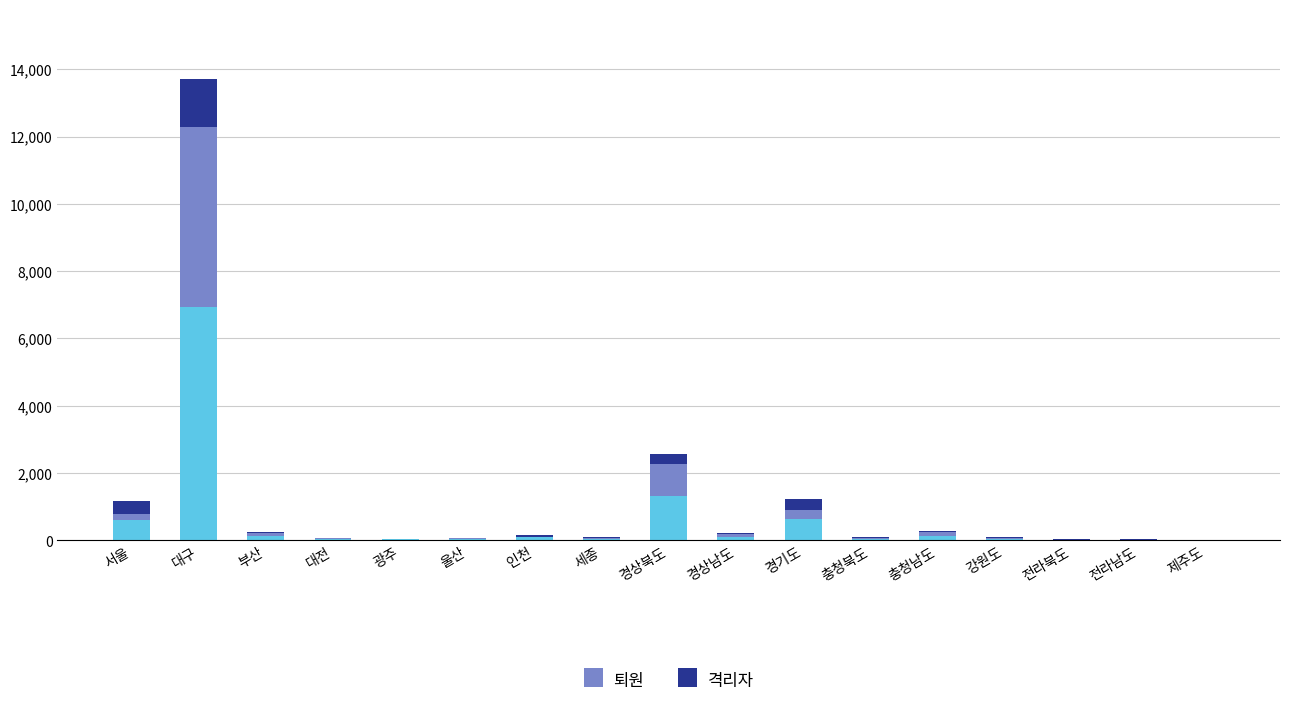

At which category is the sum across all series the highest?

대구